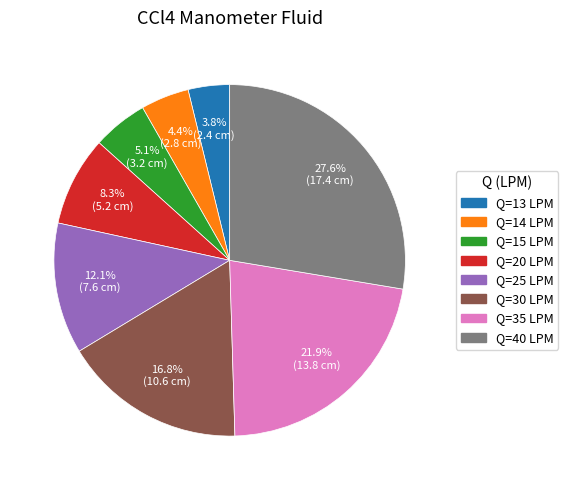

What is the ratio of the value at Q=20 LPM to the value at Q=25 LPM?

0.7